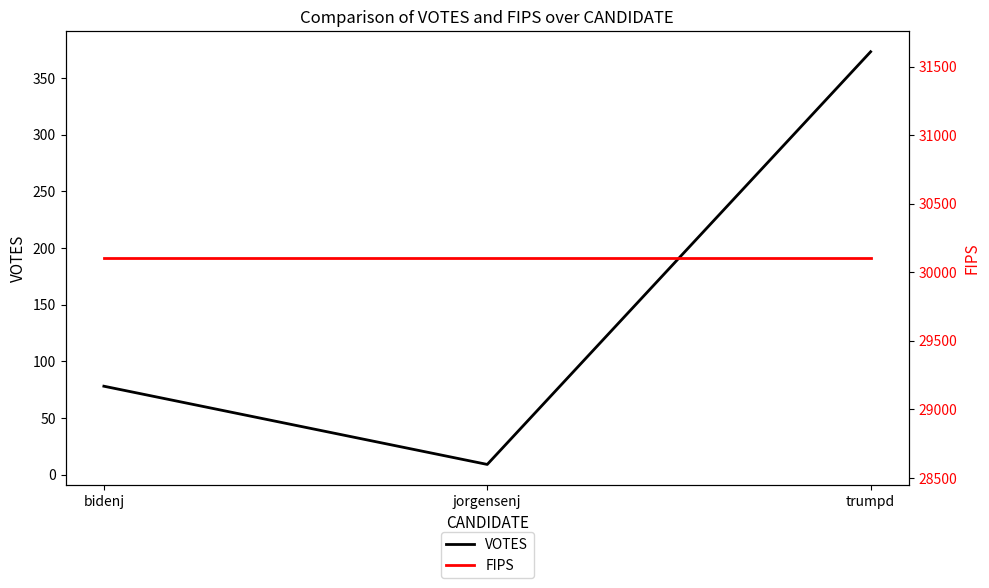

How many lines are shown in the chart?

2